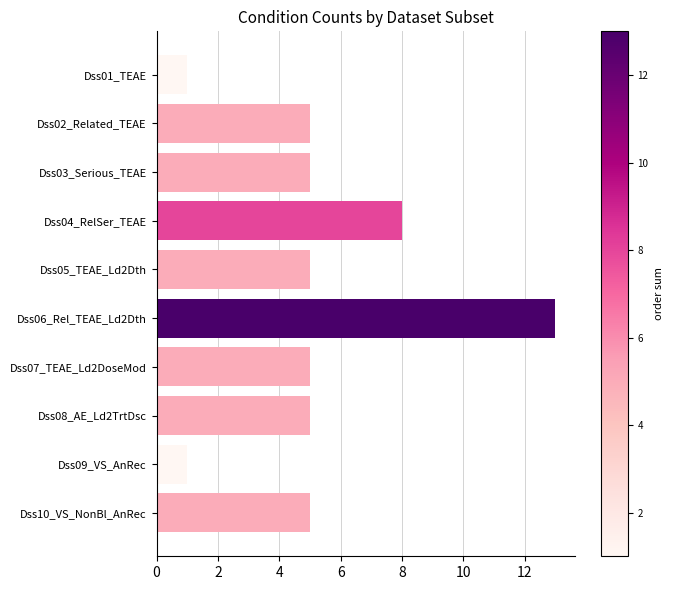

Reading top to bottom, list all the values displayed in this chart.

Dss01_TEAE=1	Dss02_Related_TEAE=5	Dss03_Serious_TEAE=5	Dss04_RelSer_TEAE=8	Dss05_TEAE_Ld2Dth=5	Dss06_Rel_TEAE_Ld2Dth=13	Dss07_TEAE_Ld2DoseMod=5	Dss08_AE_Ld2TrtDsc=5	Dss09_VS_AnRec=1	Dss10_VS_NonBl_AnRec=5